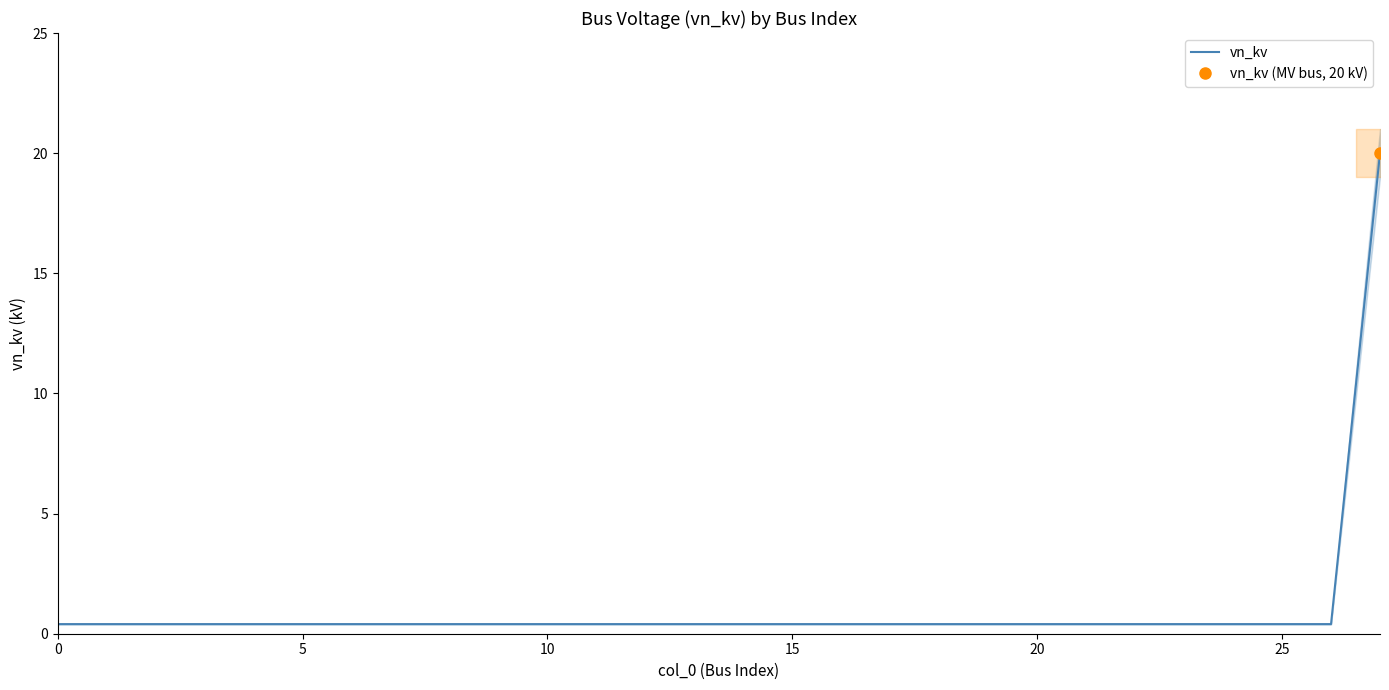

Is this an area chart (filled region under the line)?

No